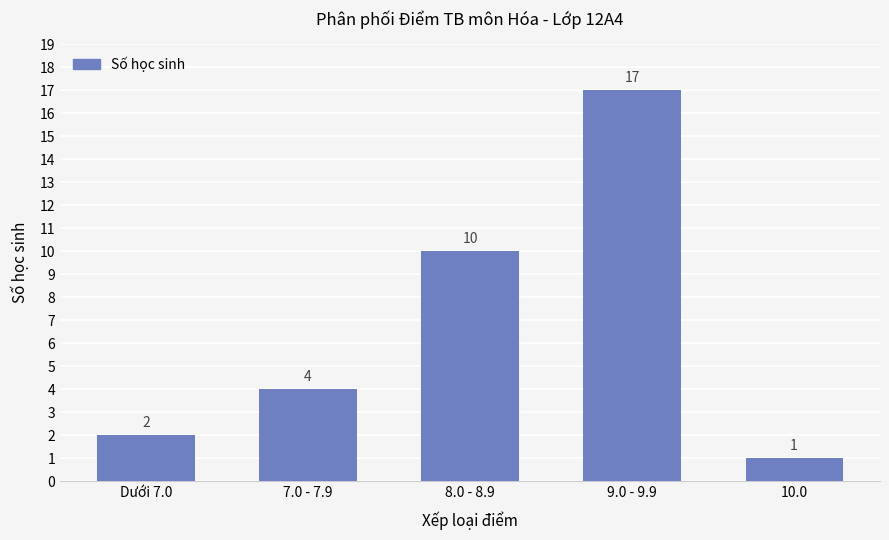

Rank the categories by value from lowest to highest.

10.0, Dưới 7.0, 7.0 - 7.9, 8.0 - 8.9, 9.0 - 9.9